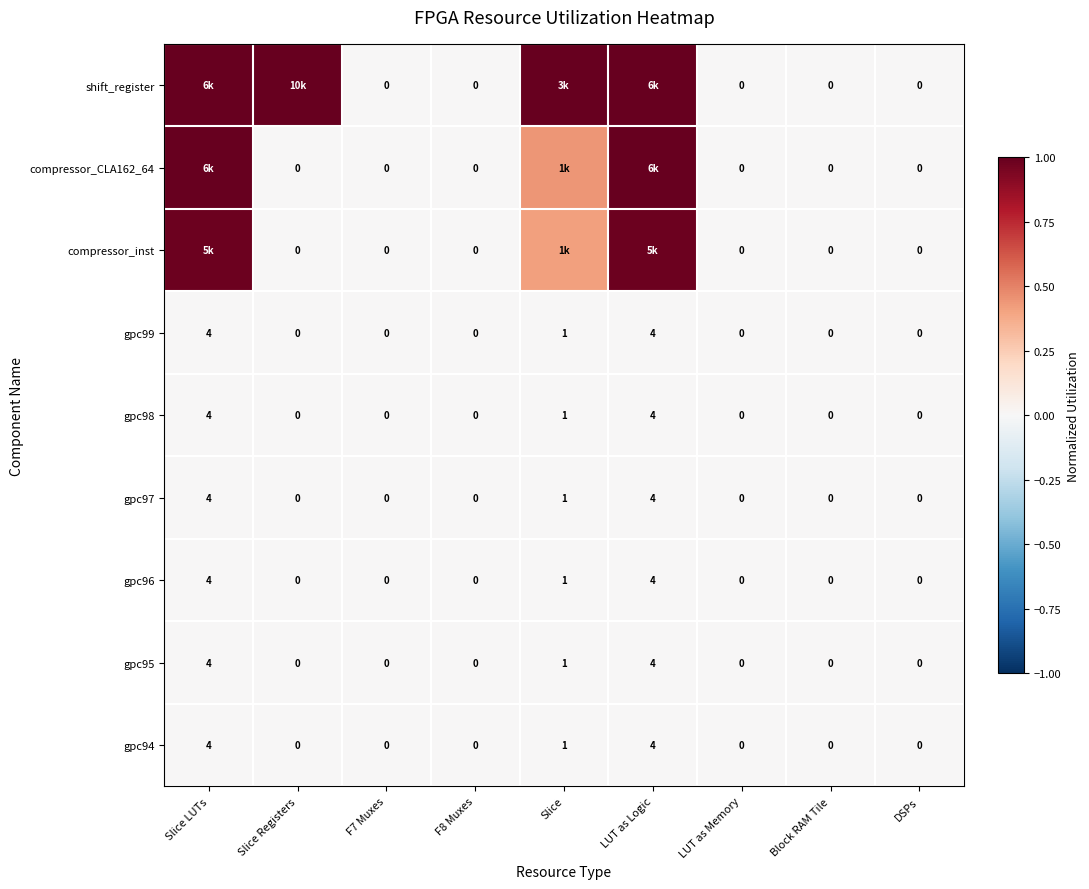

At how many categories does at least one series exceed 0?

4